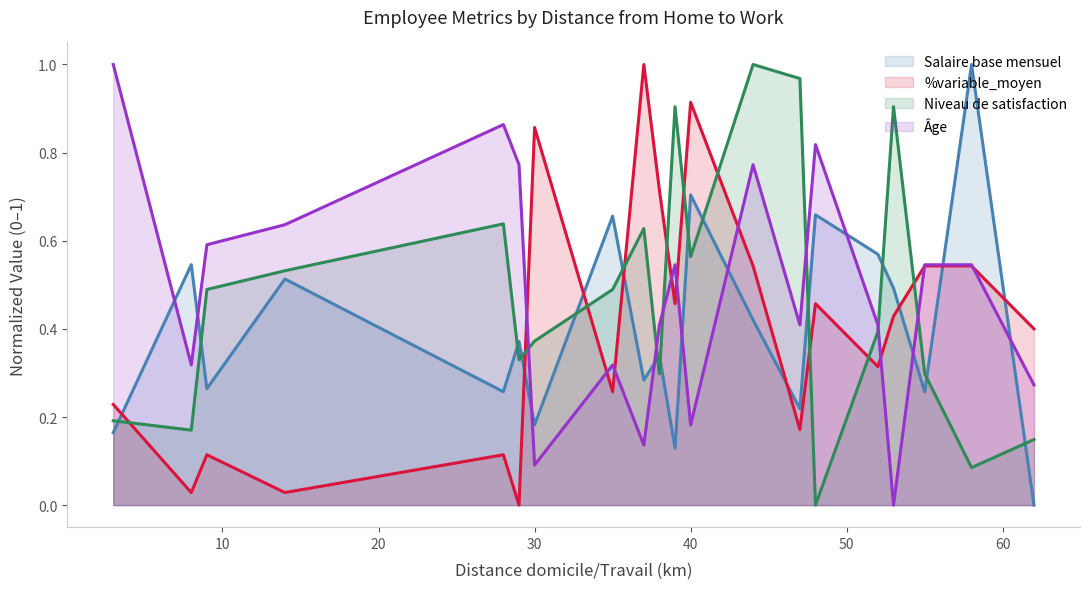

How many times do %variable_moyen and Niveau de satisfaction cross each other?

10